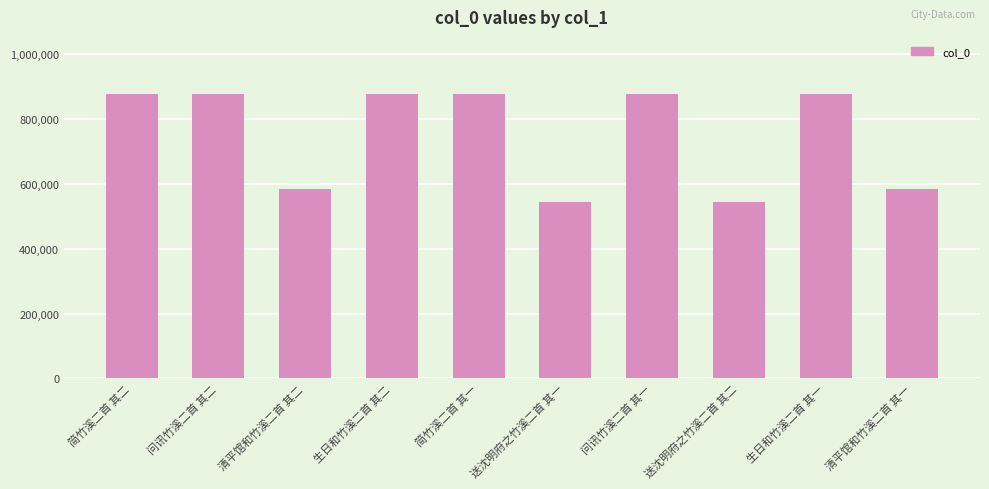

True or false: the data shows 876407 at 生日和竹溪二首 其二.

True